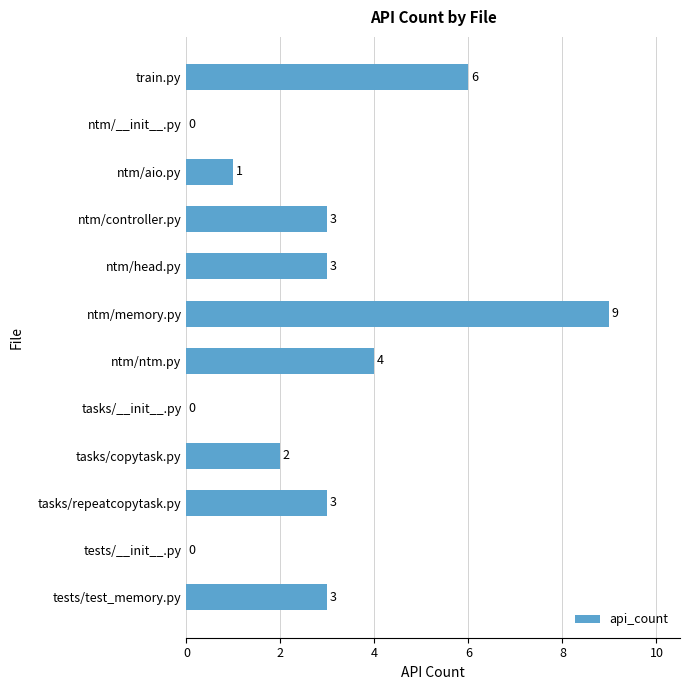

What is the change in value from tasks/__init__.py to tasks/copytask.py?

+2